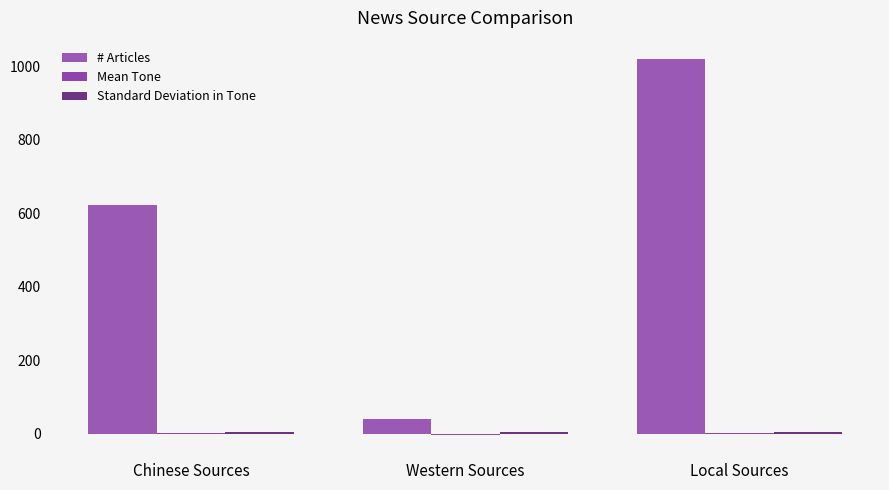

Are the bars grouped side by side (vs. stacked)?

Yes